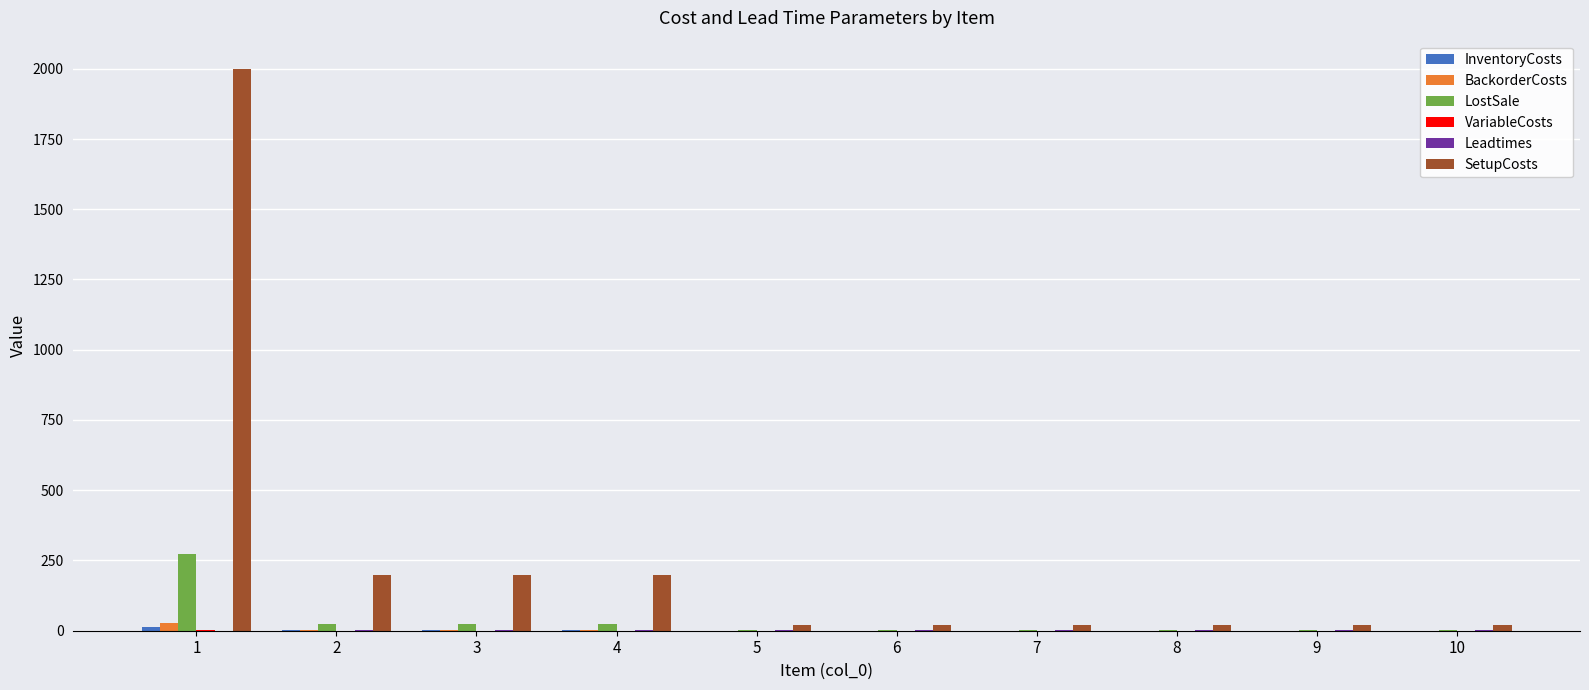

What is the sum of all BackorderCosts values?

35.6